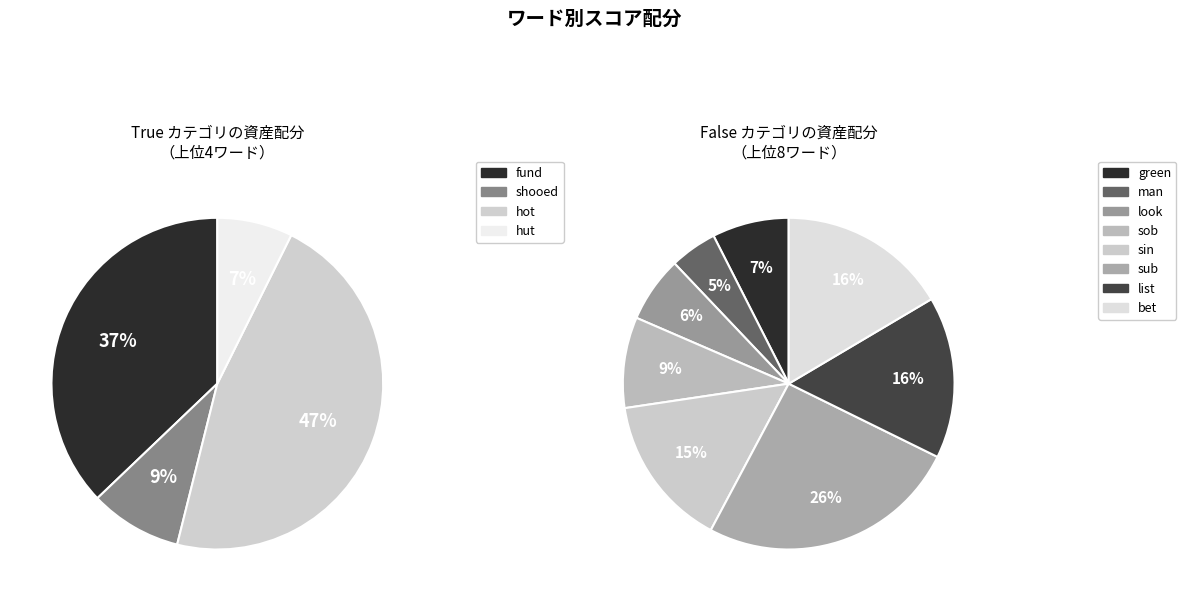

Does hot account for over 50% of the chart?

No